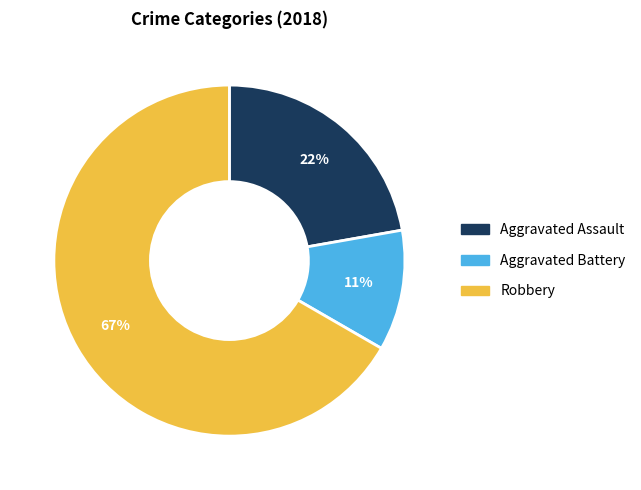

Is there any slice that represents more than half of the pie?

Yes